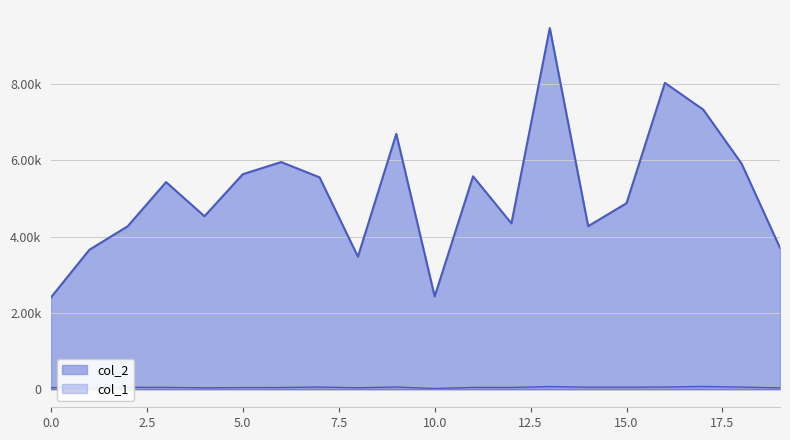

What is the maximum value for col_2?

9471